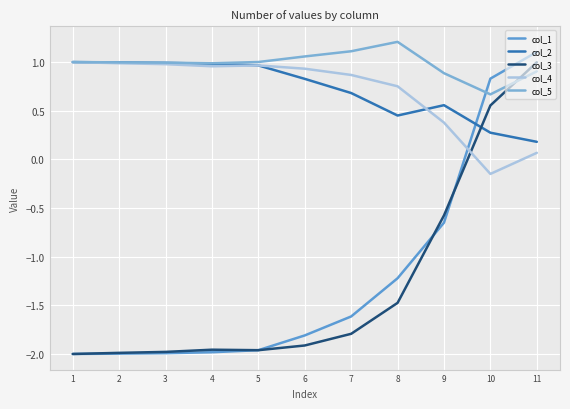

Which series has the widest spread of values?

col_1